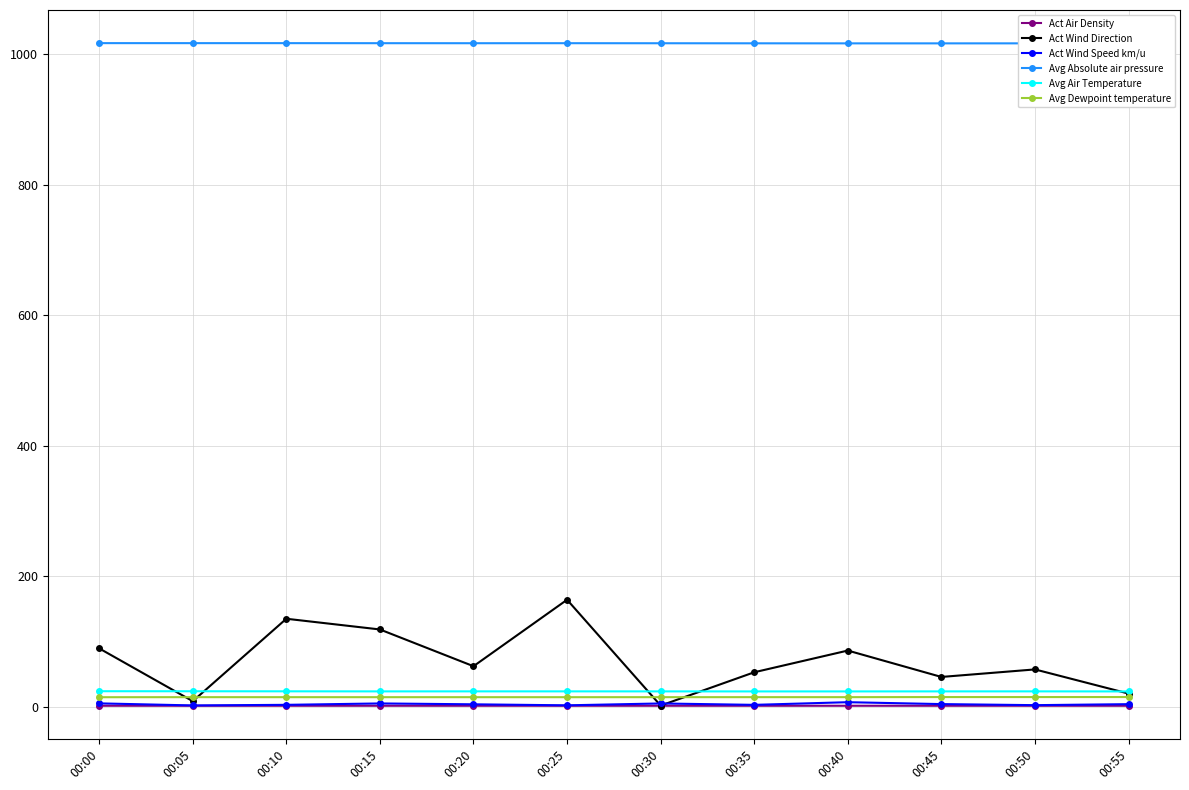

Where is the first local minimum for Act Wind Direction?

00:05